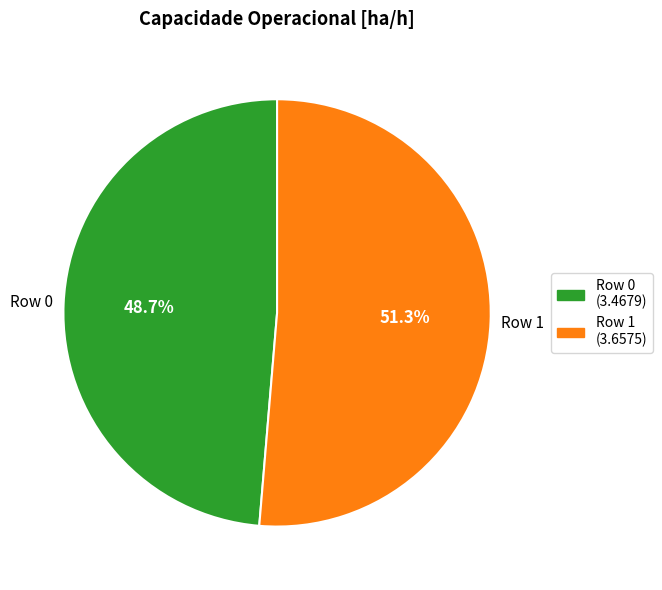

Which category accounts for the majority?

Row 1